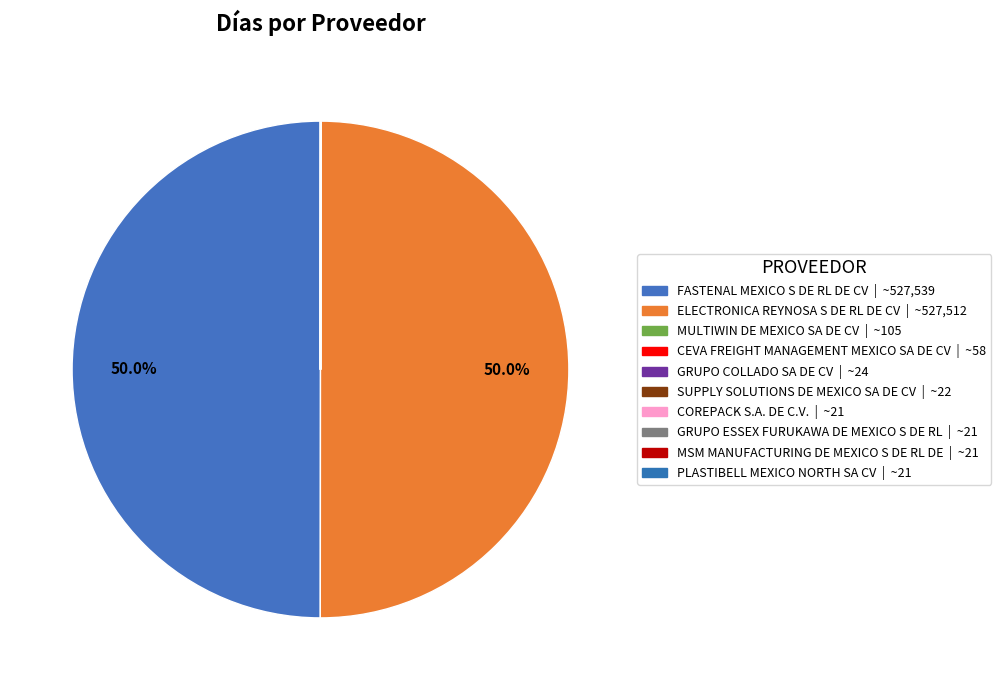

Is there a majority slice in this chart?

No